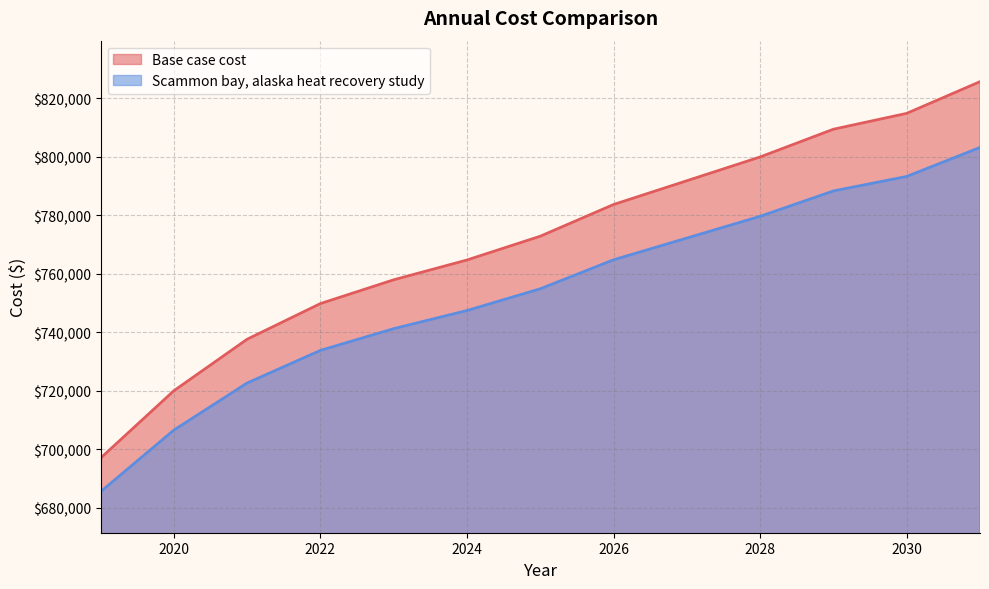

True or false: Base case cost has a value of 452478.7 at 2031.

False